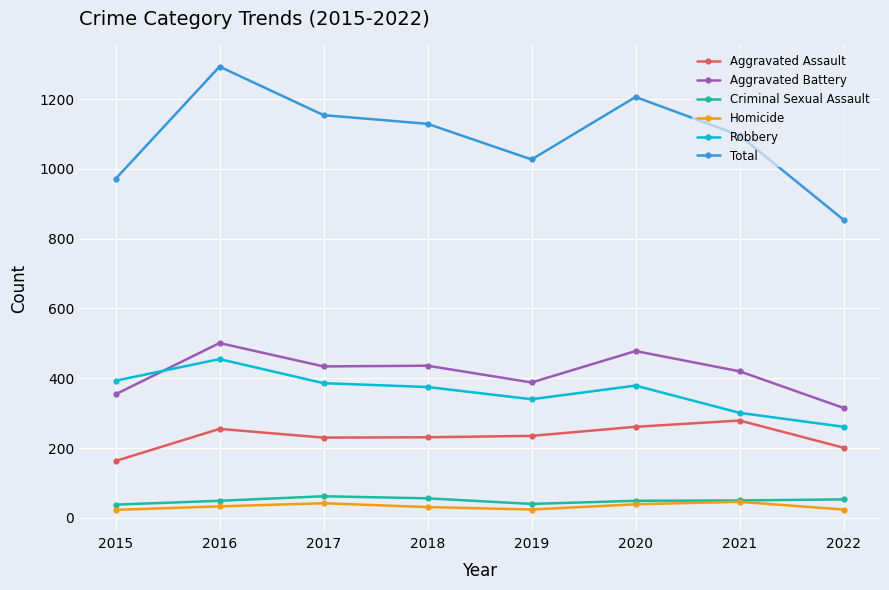

Which category has the lowest value in the Total series?

2022